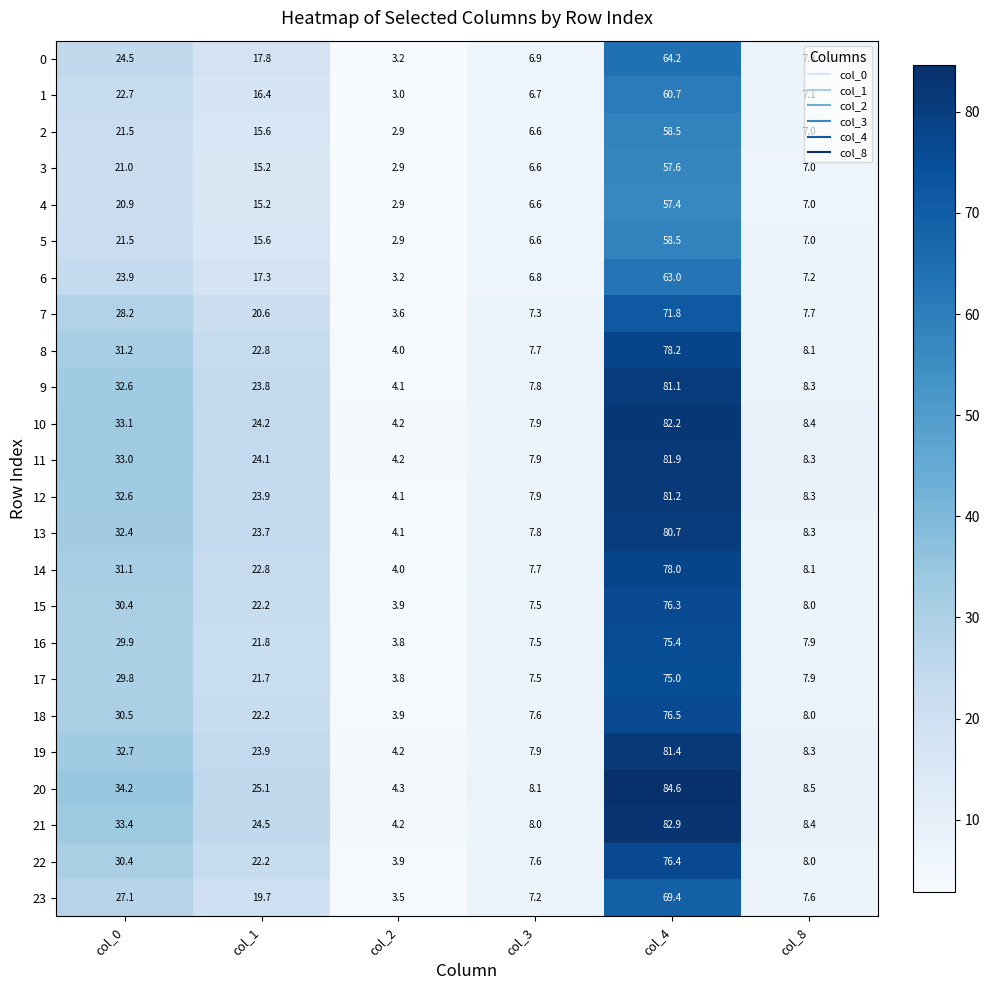

What value does the 6 series have at col_1?

17.3